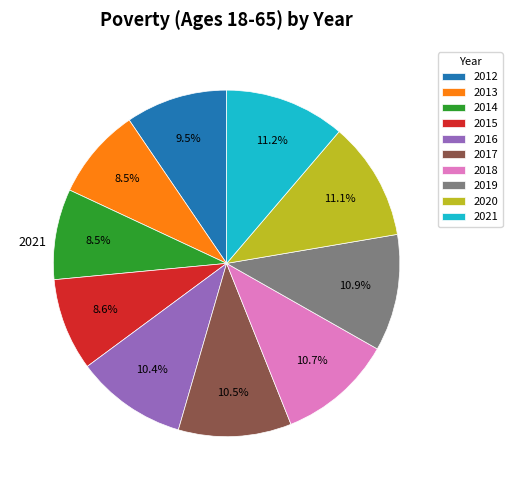

What is the total percentage of 2021 and 2014?

19.7%